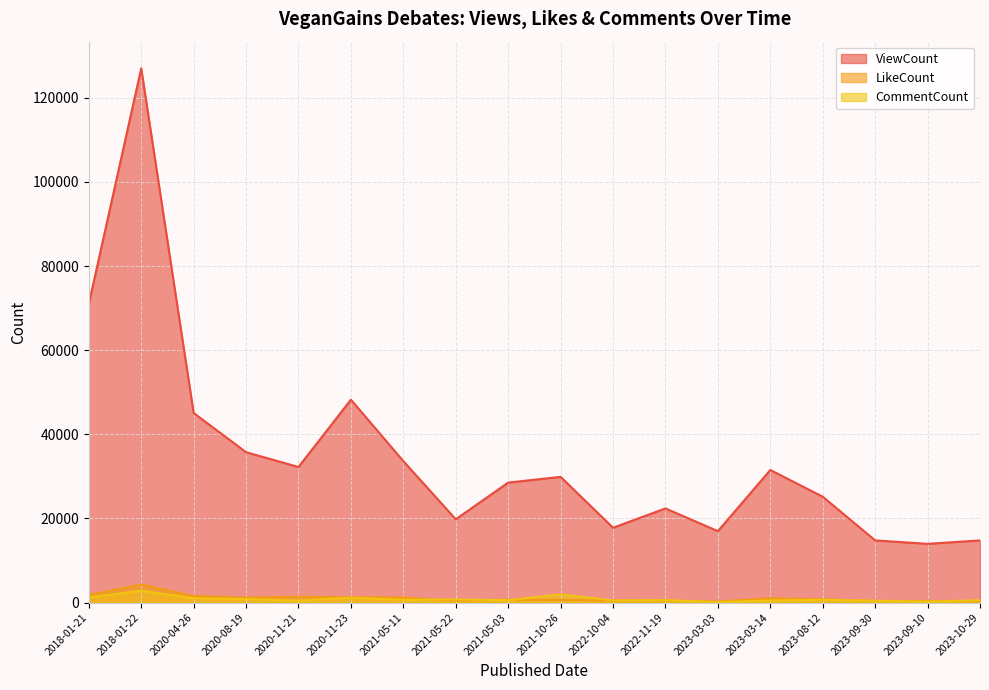

Which series has the largest total across all categories?

ViewCount